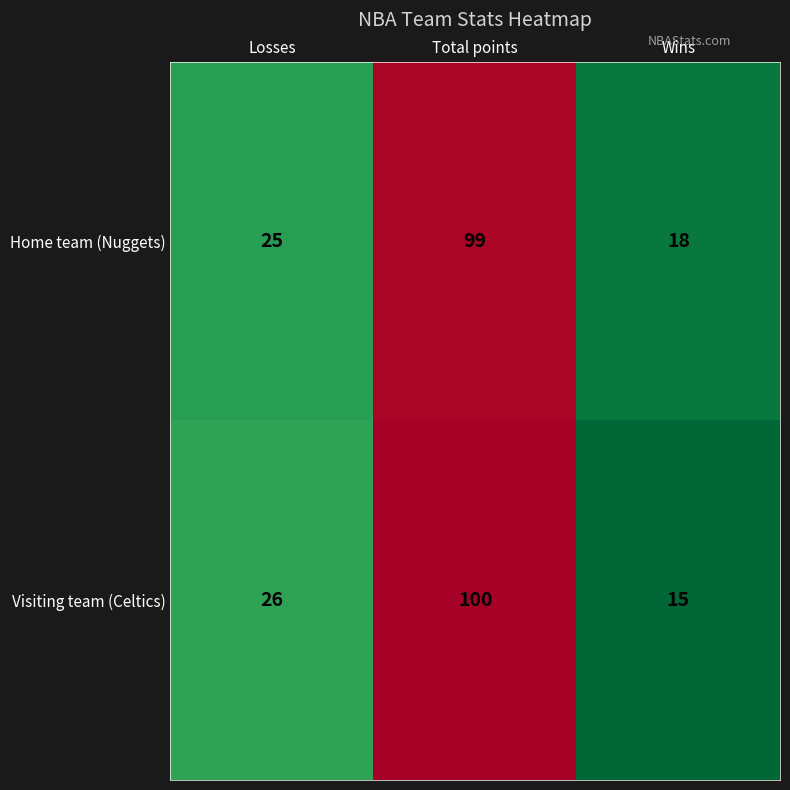

Which series has the widest spread of values?

Visiting team (Celtics)